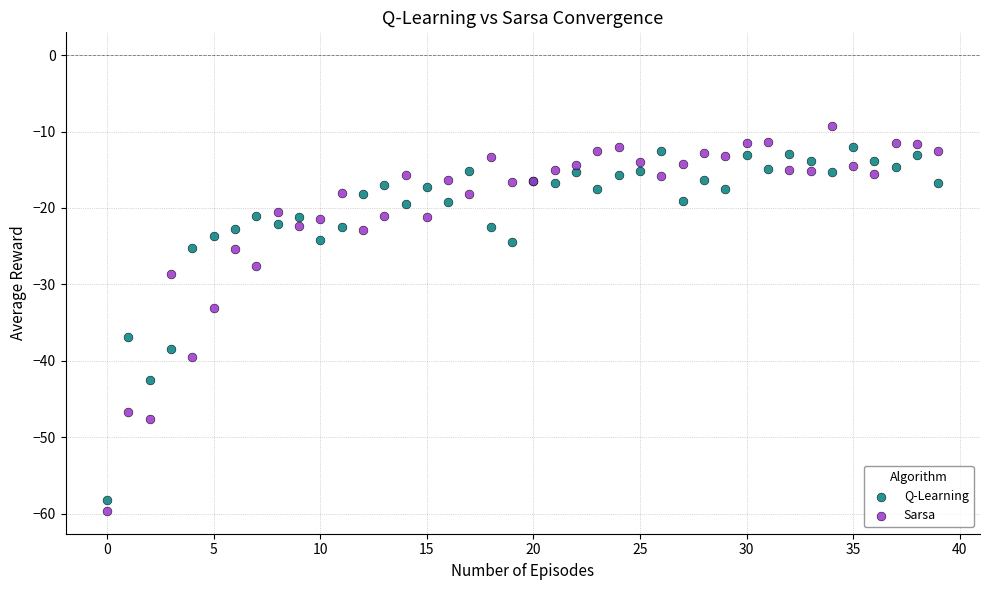

Which series contains the lowest Y value?

Sarsa